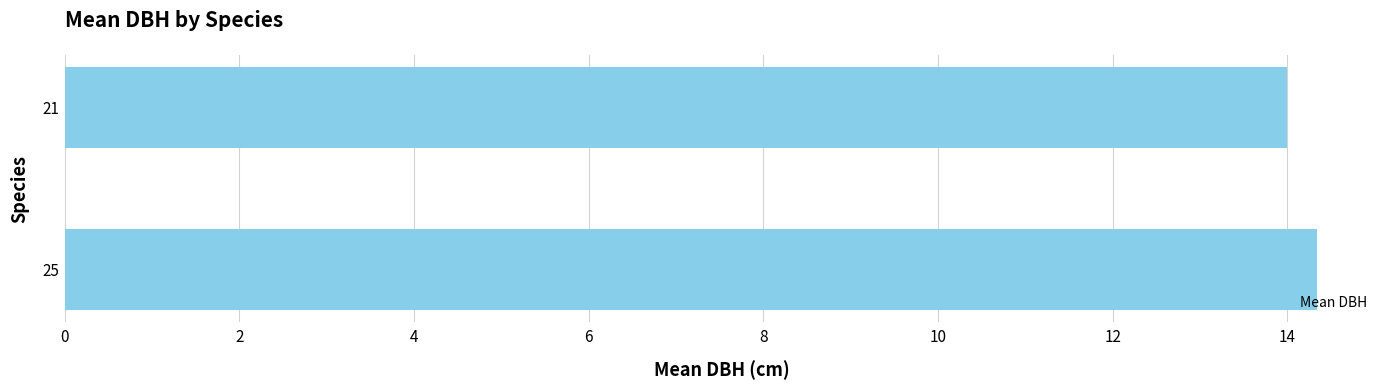

The value at 25 is 14.3. True or false?

True